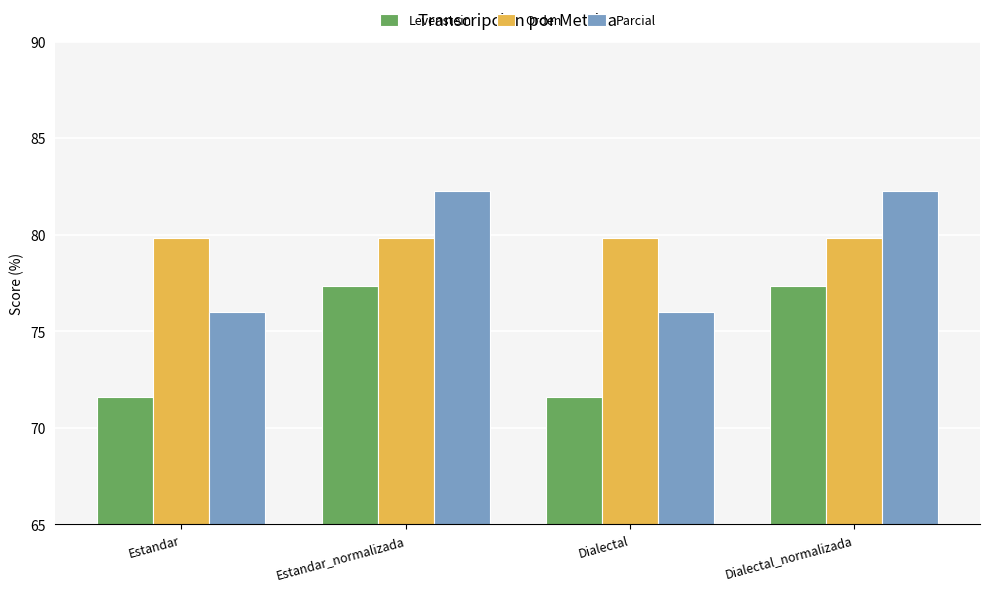

What is the value of the Parcial bar at the 1st from the left?

76.0